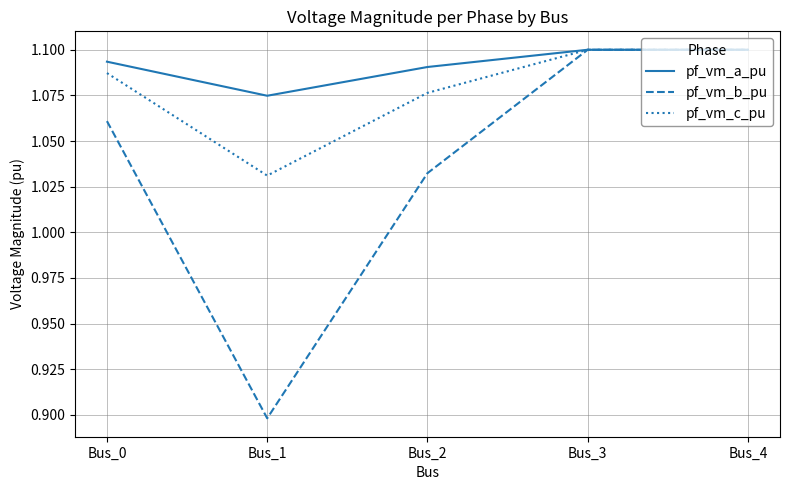

At which label does pf_vm_a_pu reach its minimum?

Bus_1